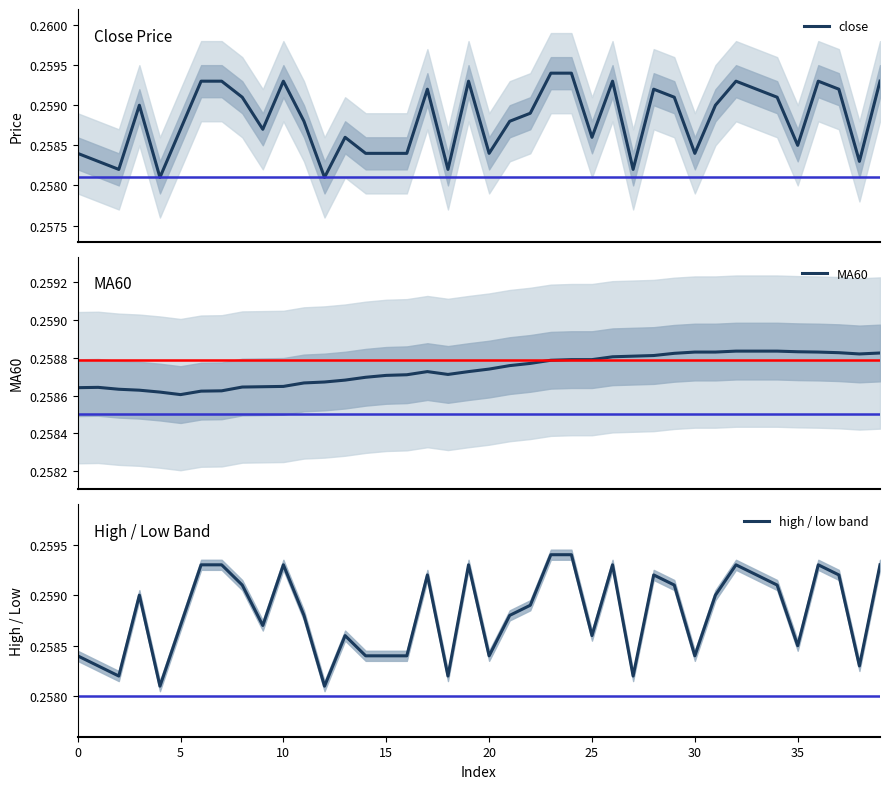

True or false: close and high / low band intersect in this chart.

False